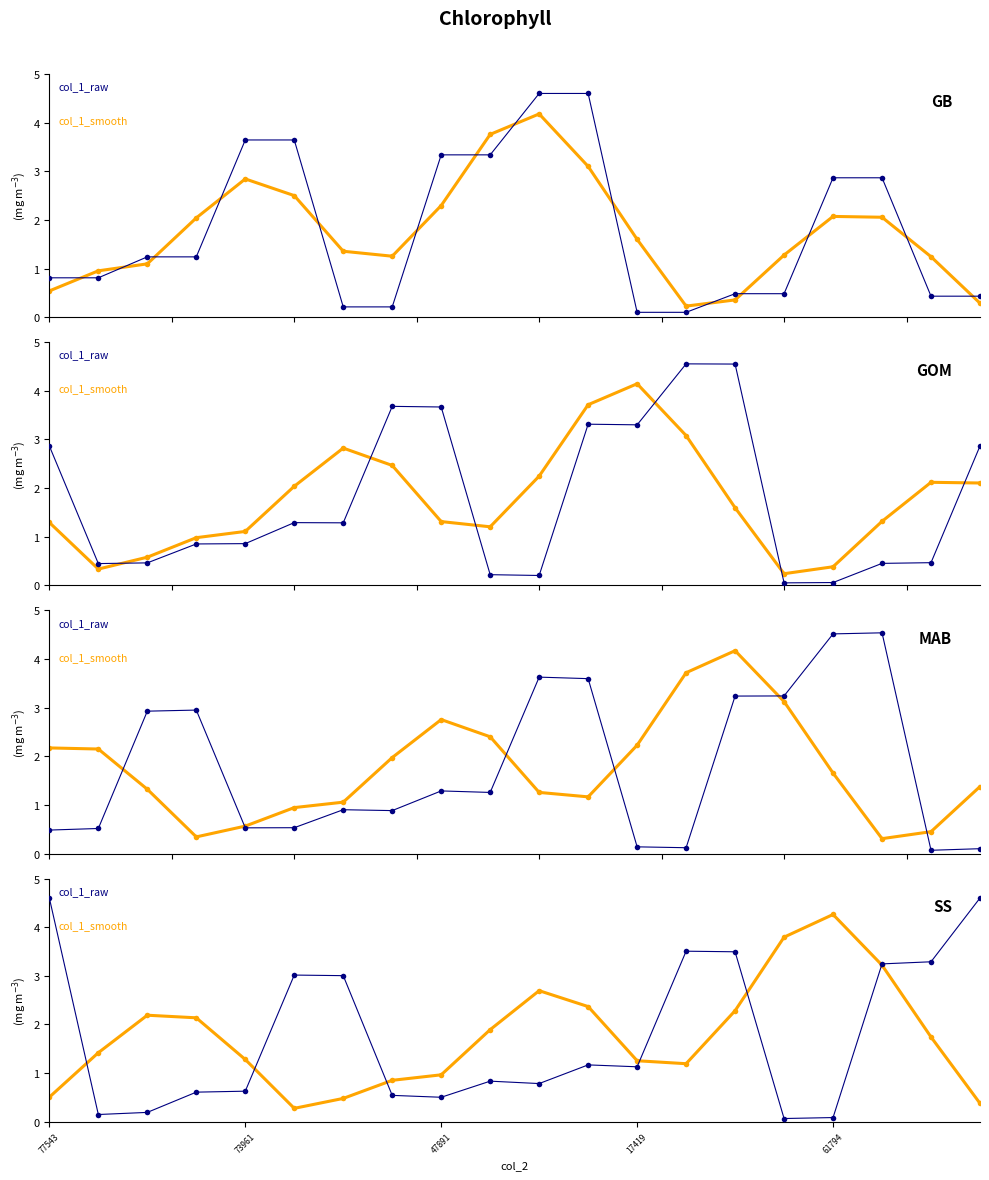

At how many categories does at least one series exceed 2?

14